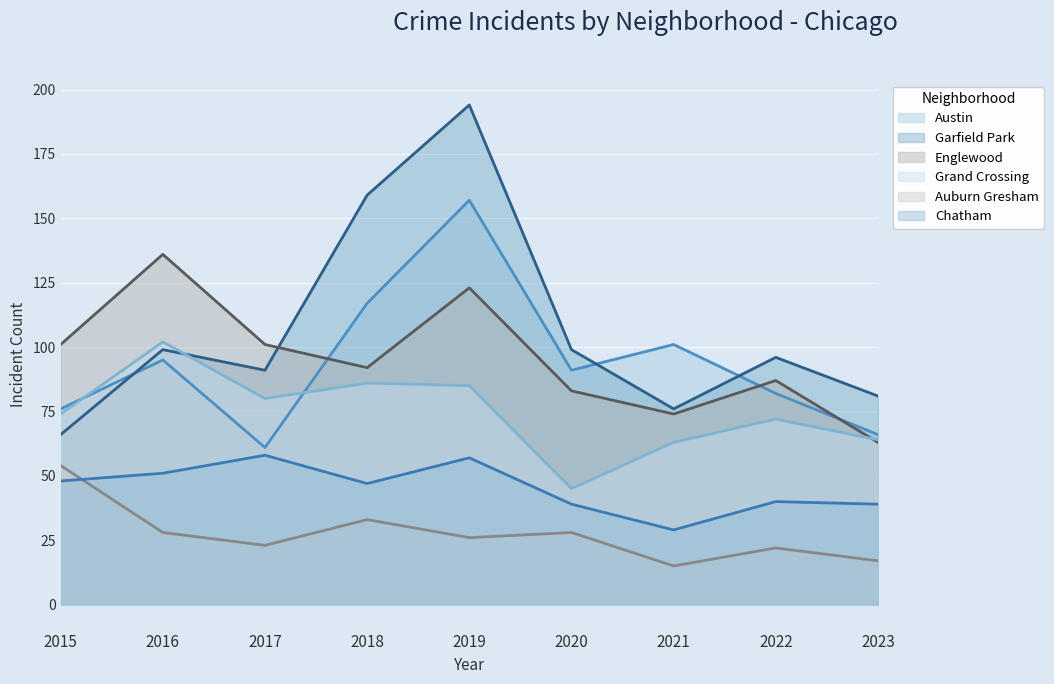

Reading right to left, what are all the values shown in this chart?

Austin: 2023=66	2022=82	2021=101	2020=91	2019=157	2018=117	2017=61	2016=95	2015=76
Garfield Park: 2023=81	2022=96	2021=76	2020=99	2019=194	2018=159	2017=91	2016=99	2015=66
Englewood: 2023=63	2022=87	2021=74	2020=83	2019=123	2018=92	2017=101	2016=136	2015=101
Grand Crossing: 2023=64	2022=72	2021=63	2020=45	2019=85	2018=86	2017=80	2016=102	2015=74
Auburn Gresham: 2023=17	2022=22	2021=15	2020=28	2019=26	2018=33	2017=23	2016=28	2015=54
Chatham: 2023=39	2022=40	2021=29	2020=39	2019=57	2018=47	2017=58	2016=51	2015=48